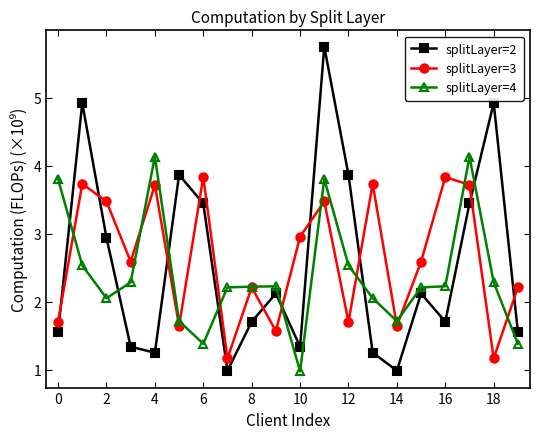

True or false: splitLayer=4 and splitLayer=2 cross at least once.

True